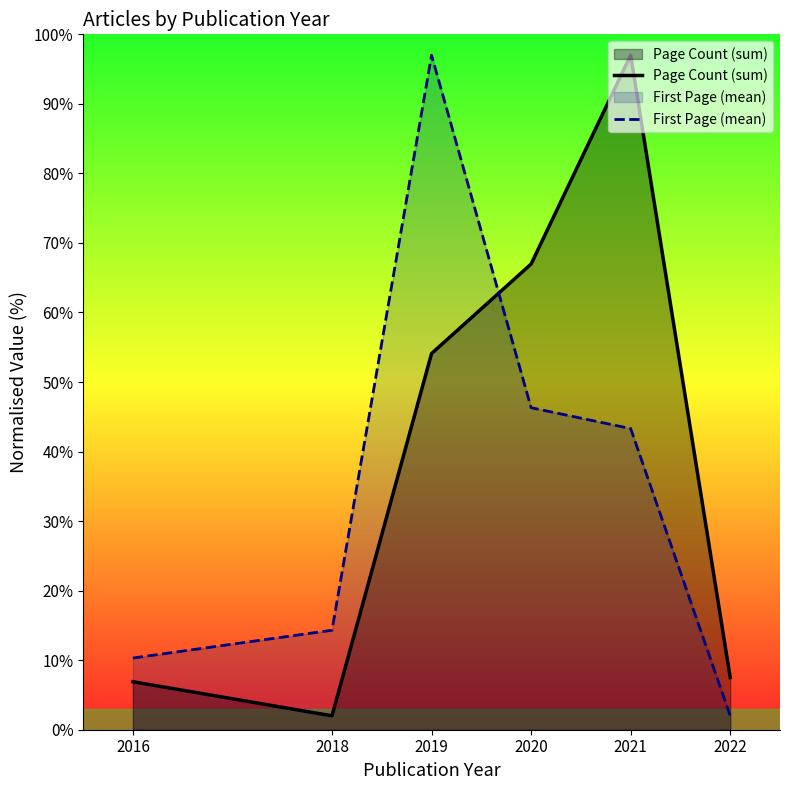

Reading left to right, what are all the values shown in this chart?

Page Count (sum): 6.9	2.0	54.1	67.0	97.0	7.5
First Page (mean): 10.3	14.3	97.0	46.3	43.3	2.0